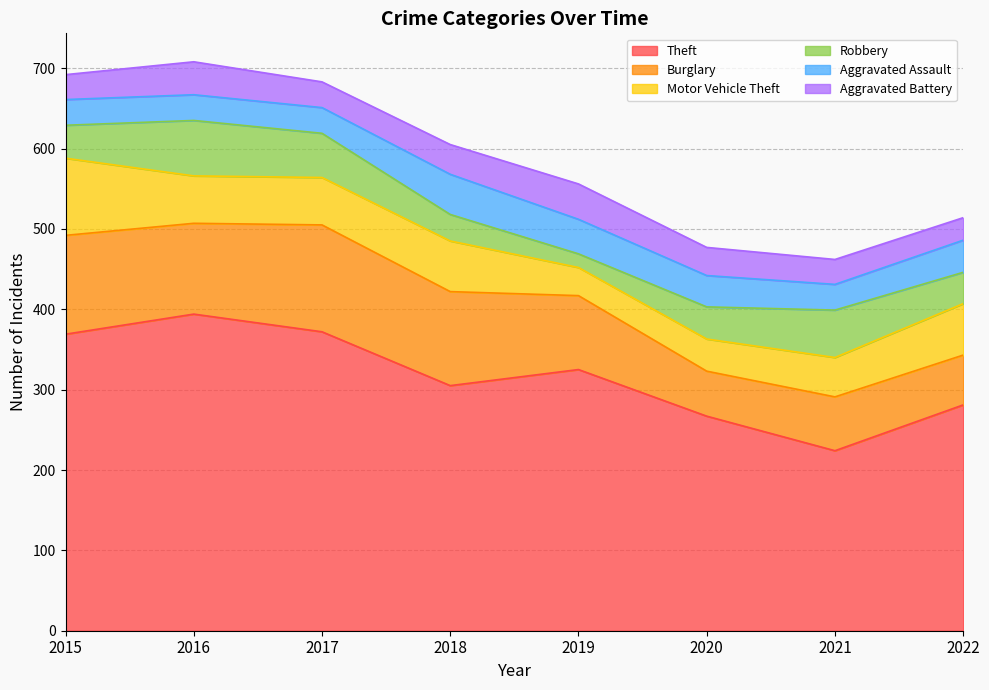

How many lines are shown in the chart?

6